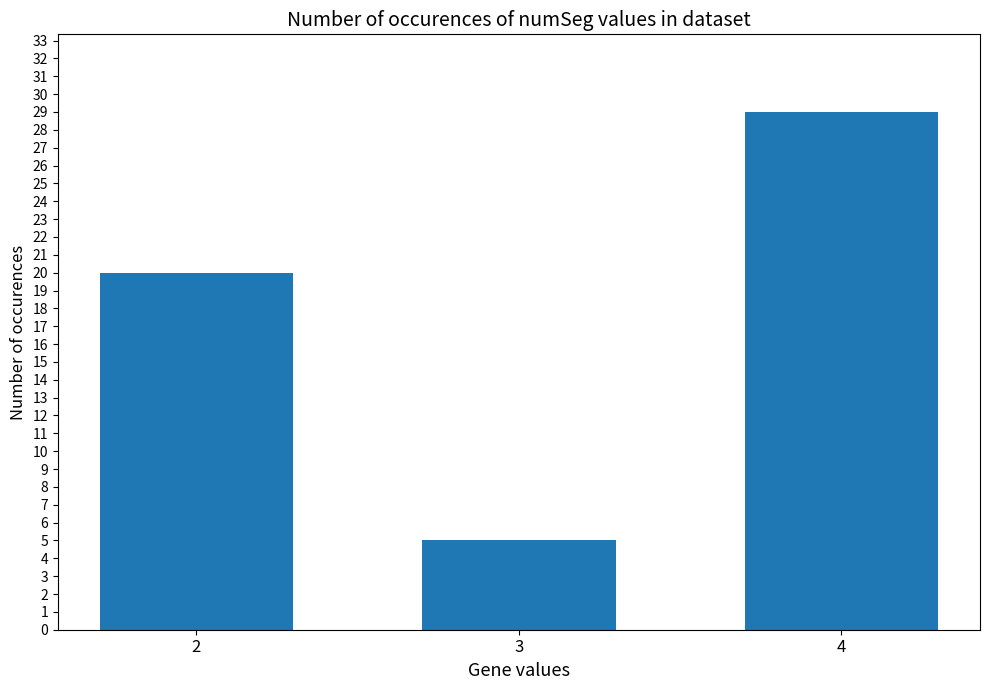

The value at 4 is 29. True or false?

True